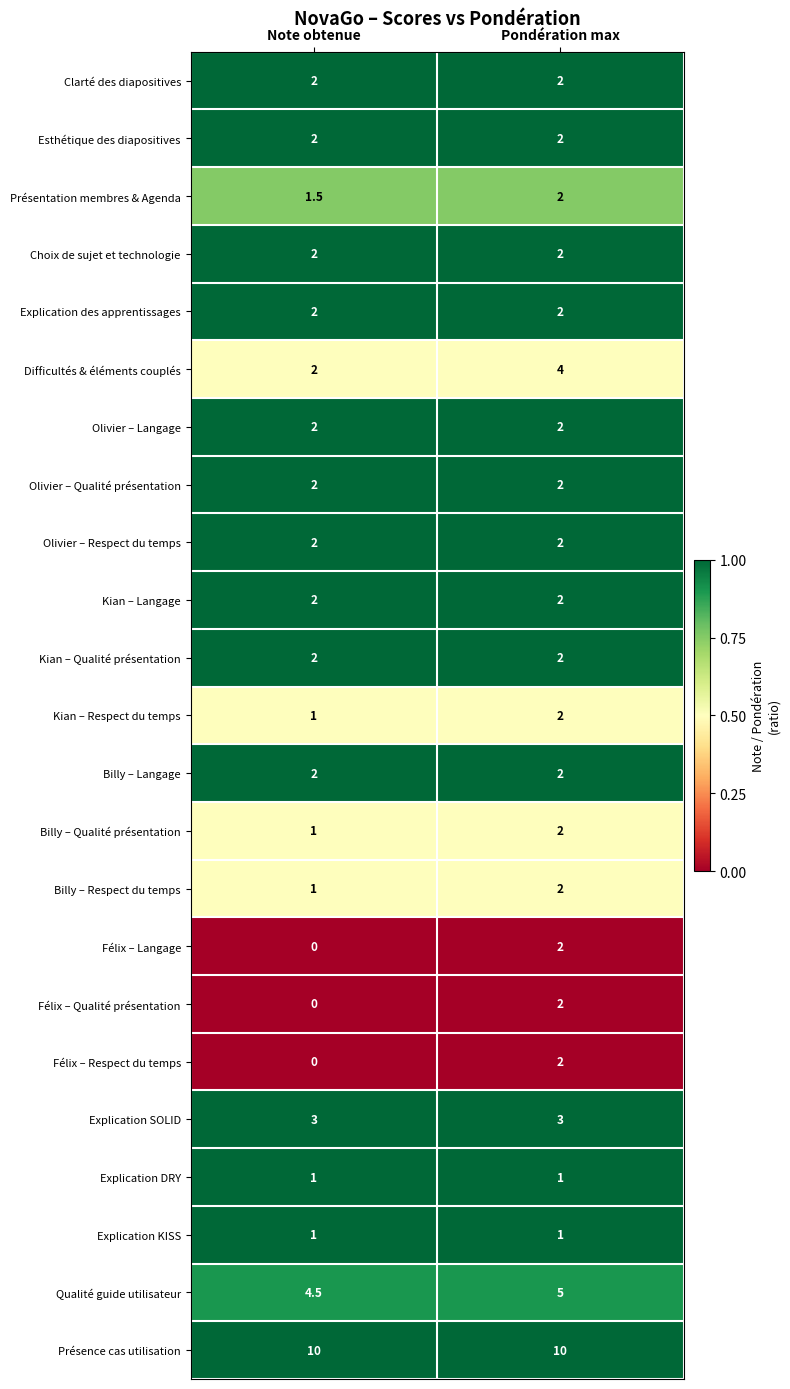

How many distinct data groups are displayed?

23